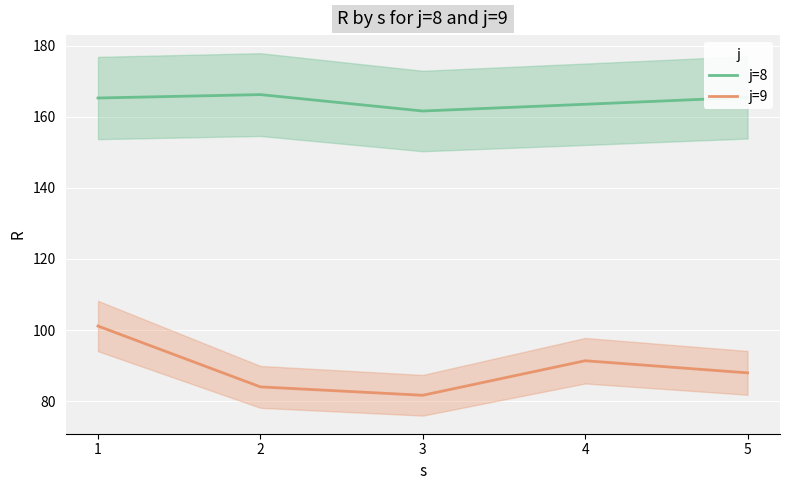

How many interior local peaks does the j=8 series have?

1